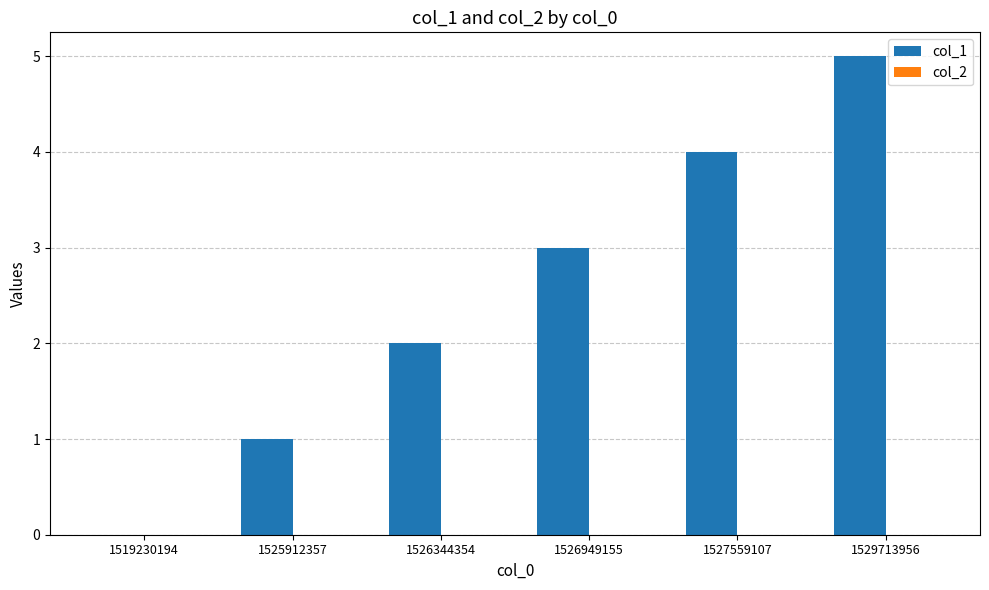

Read the value at 1529713956.

5